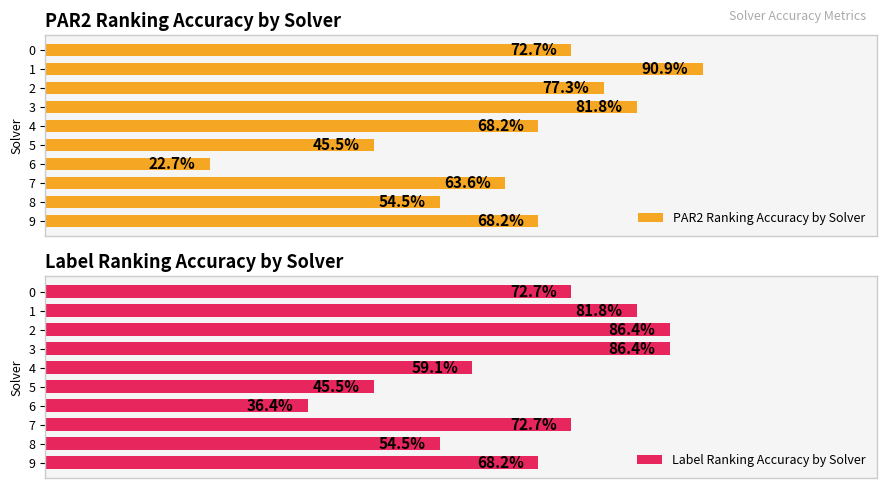

Are the bars horizontal?

Yes